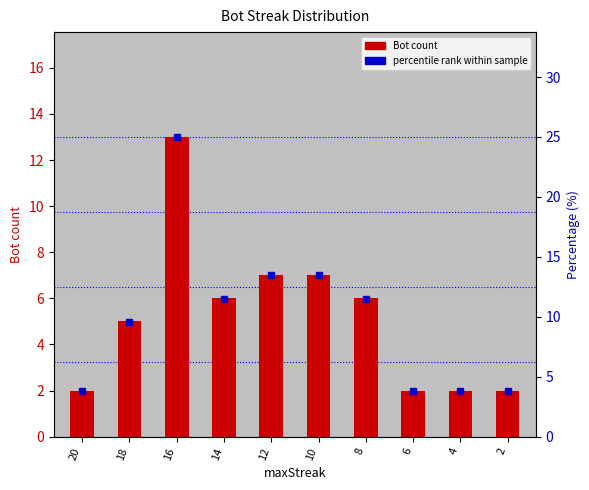

Which category has the lowest value across all series?

20